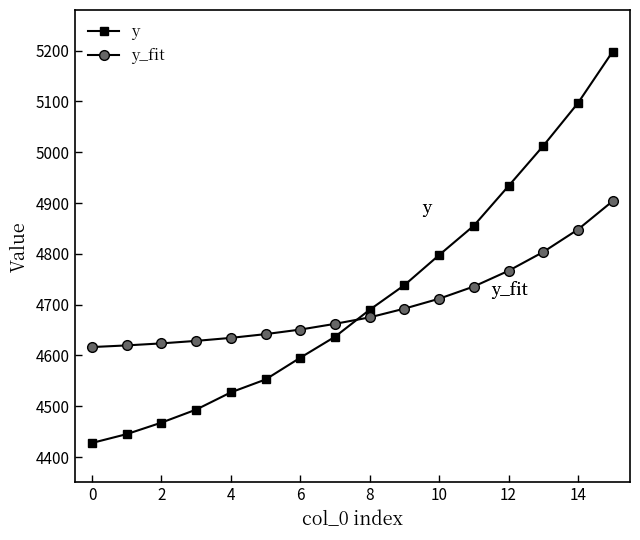

After their last crossing, which series has the higher values: y or y_fit?

y